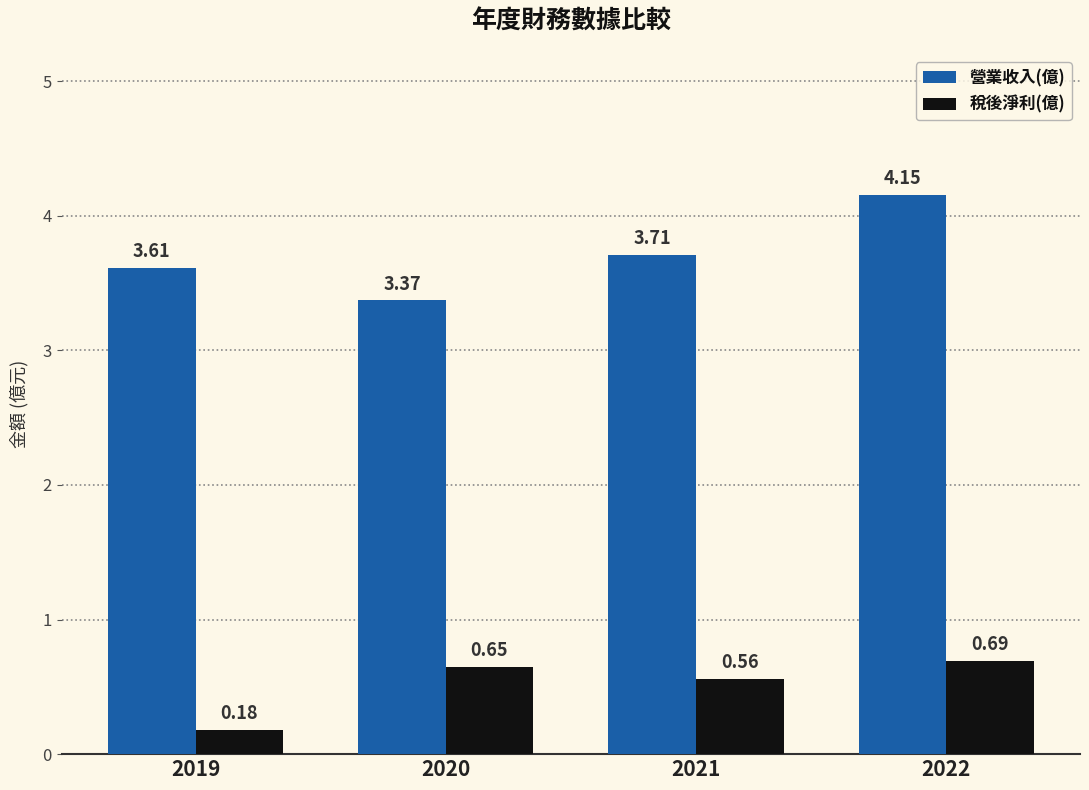

What is the spread (max minus min) of values at 2022?

3.5